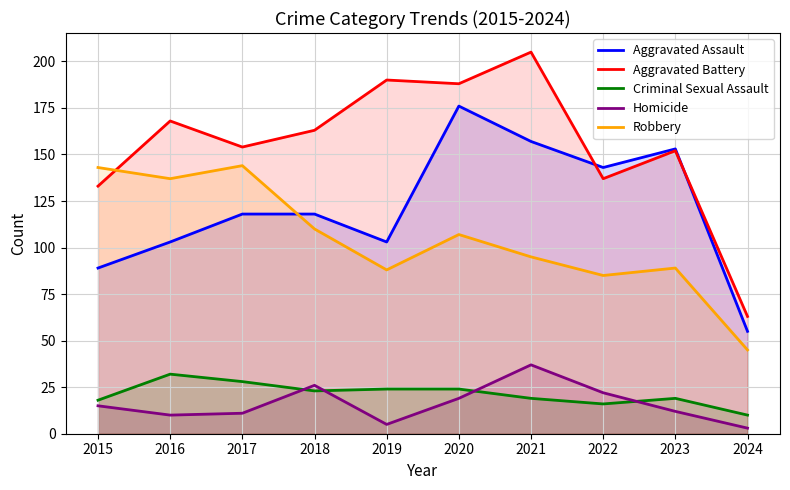

In Robbery, how many points are higher than both neighbors (excluding endpoints)?

3